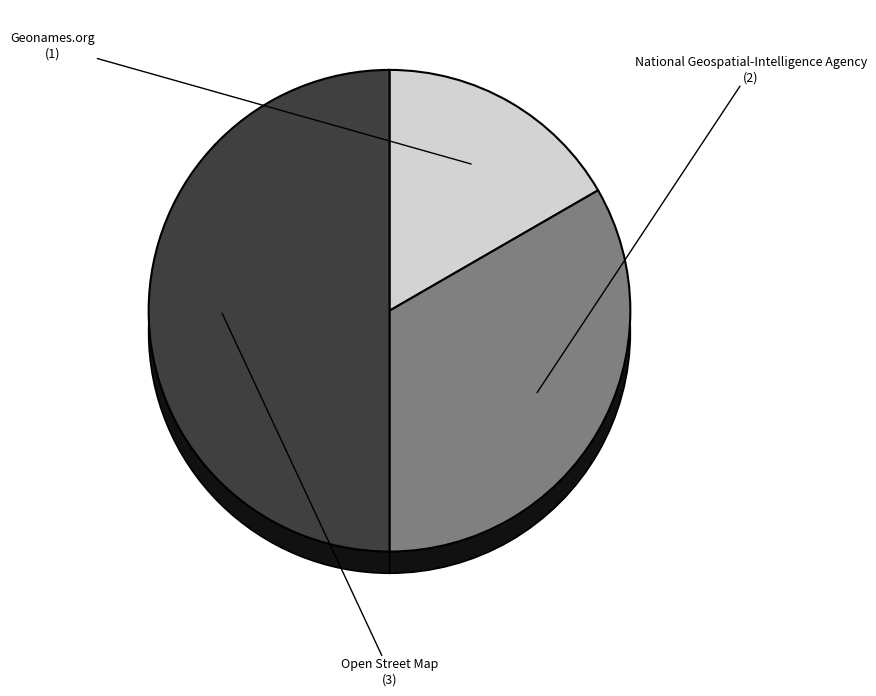

Rank the categories by value from lowest to highest.

Geonames.org, National Geospatial-Intelligence Agency, Open Street Map